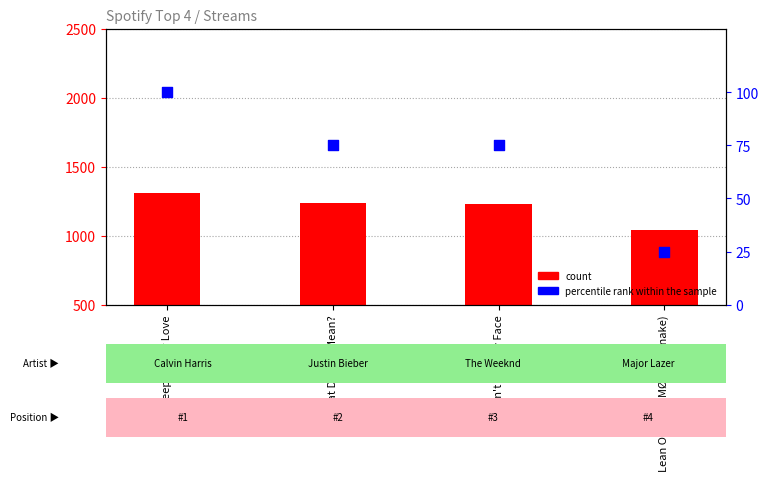

At how many categories does at least one series exceed 284?

4